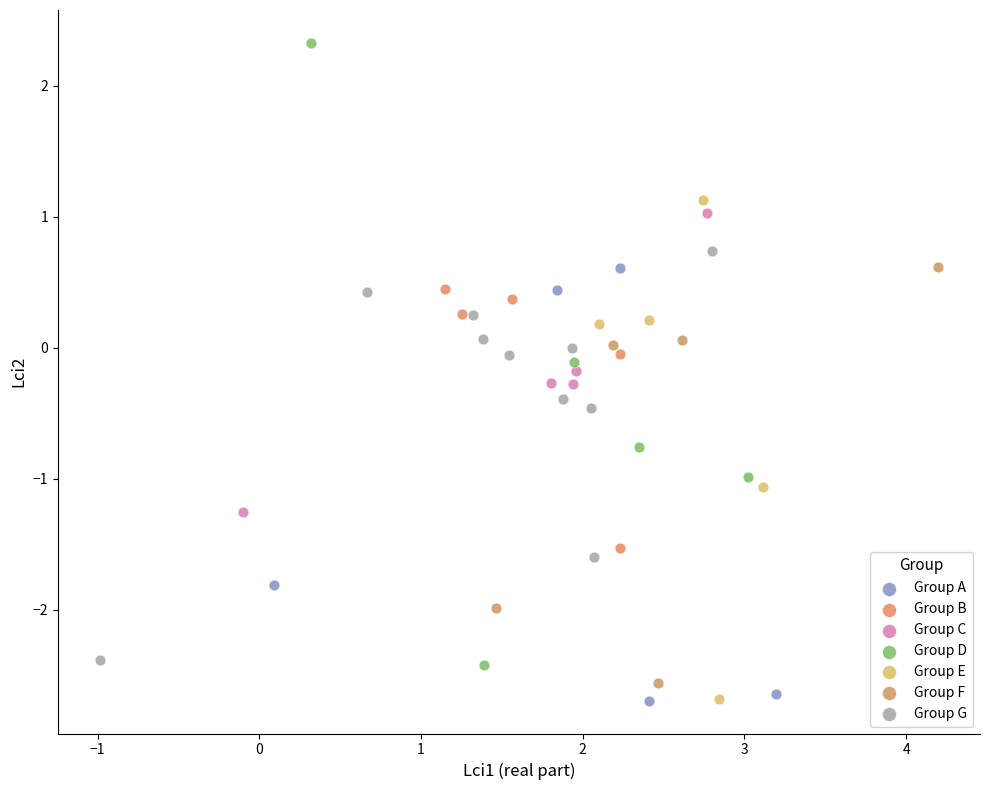

Which series has the widest spread of Y values?

Group D